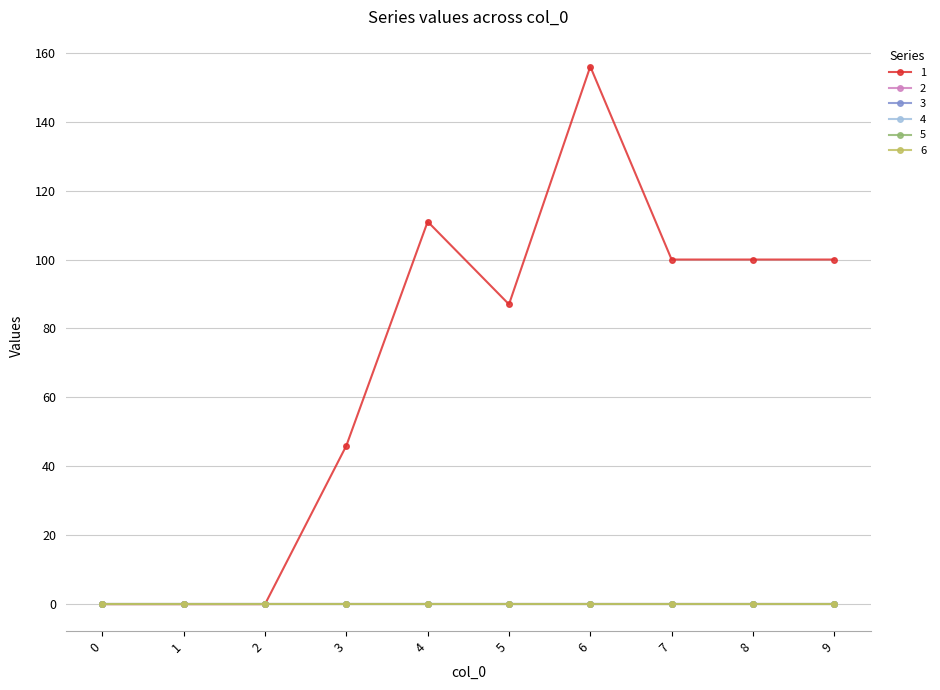

Which series changed the most between 2 and 3?

1